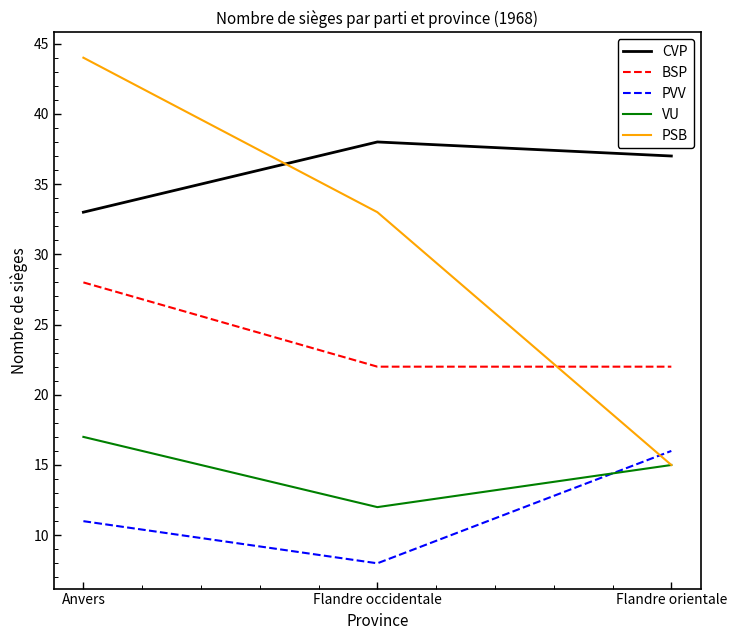

What position from the right is Flandre orientale?

1